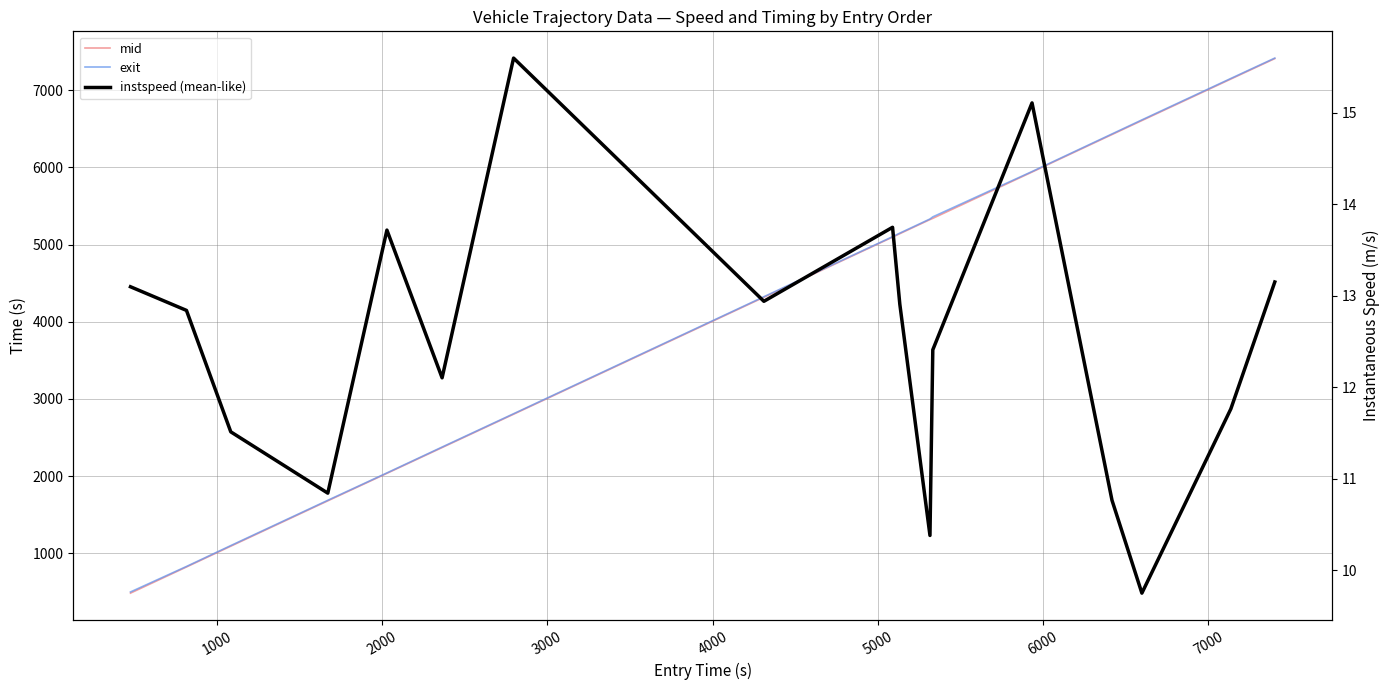

What is the difference between the maximum and minimum values in the mid series?

6925.8